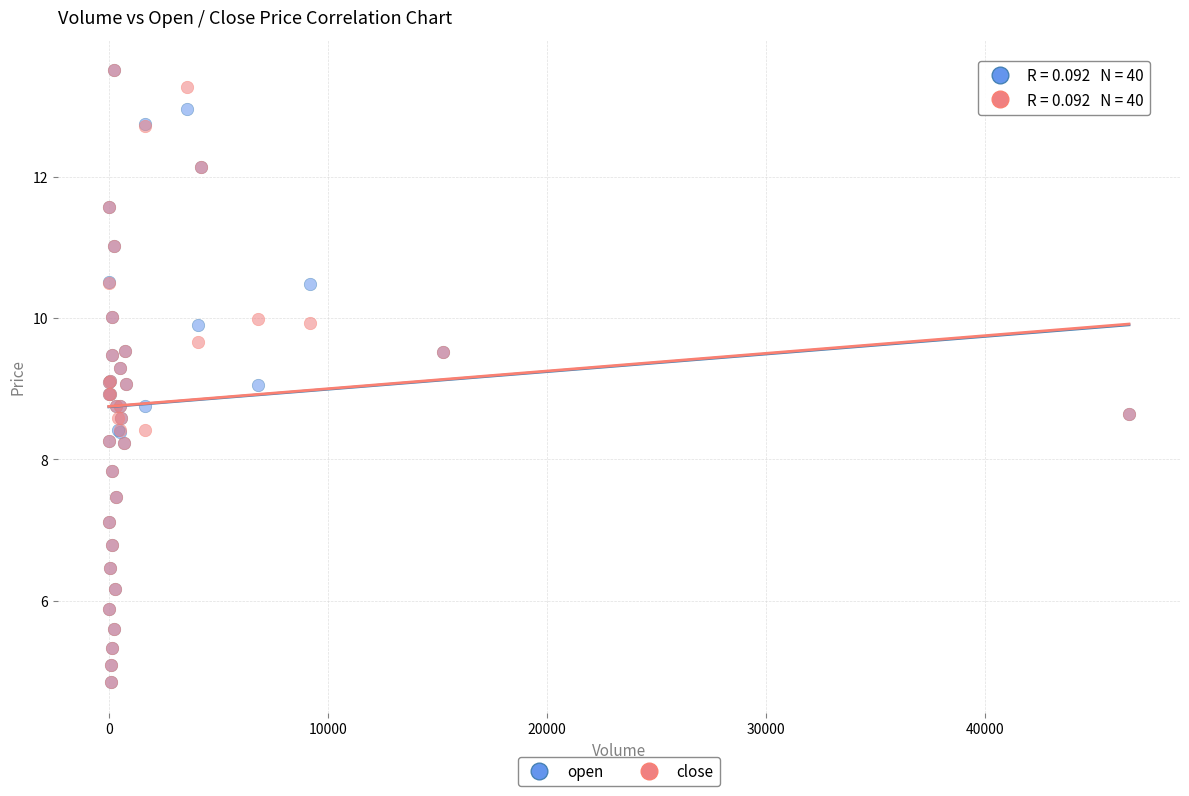

What are all the series names shown in the legend?

open, close